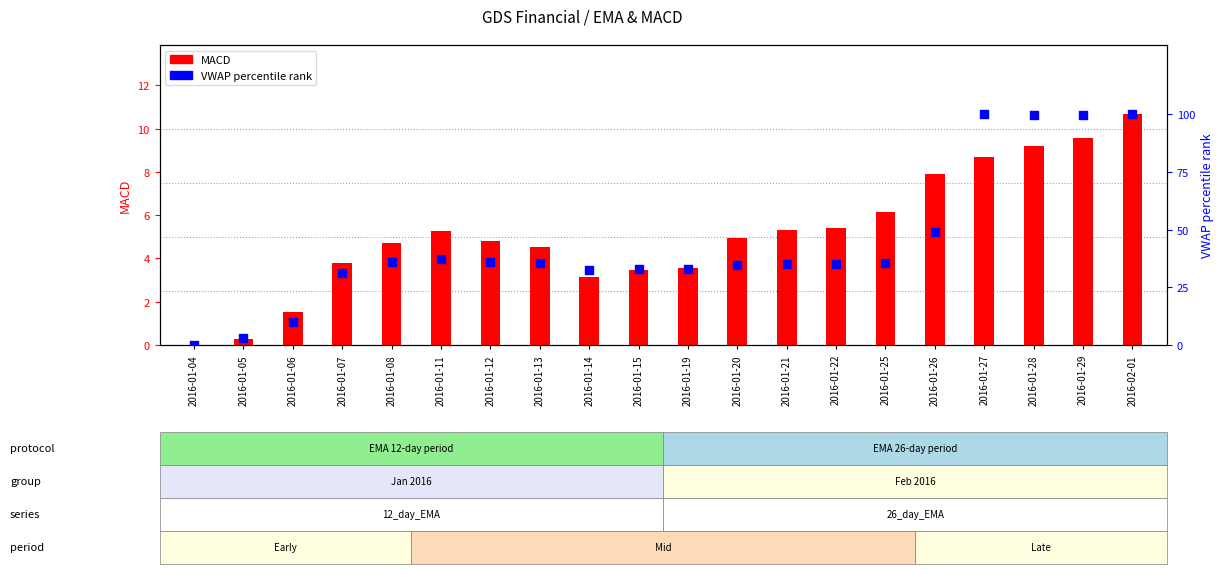

Which series reaches the minimum Y coordinate?

MACD